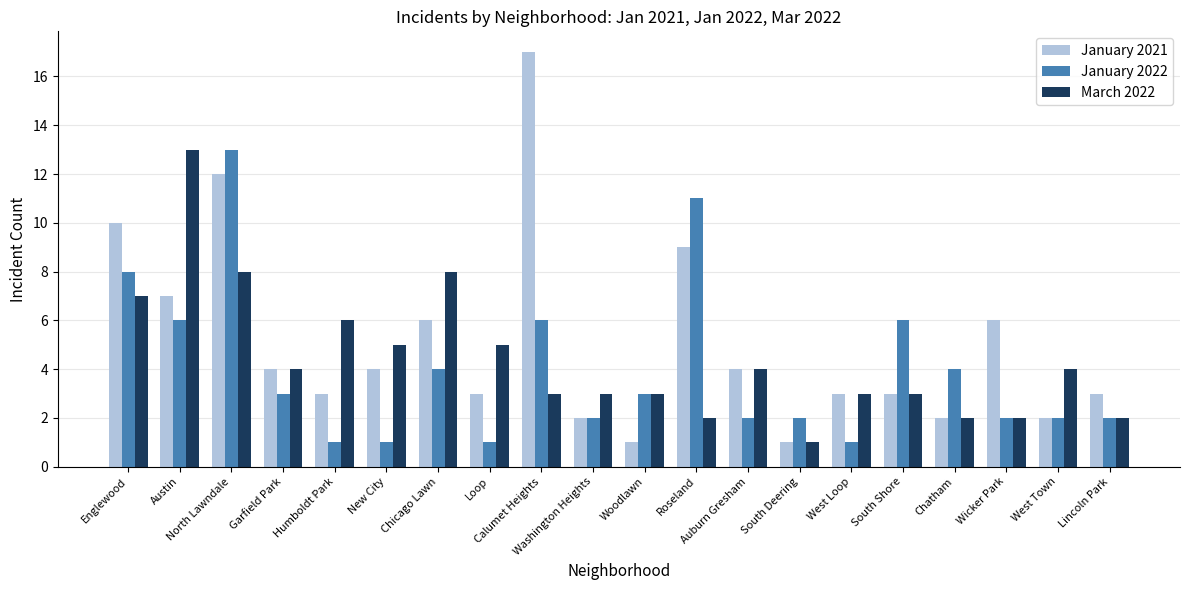

At which label does March 2022 reach its minimum?

South Deering